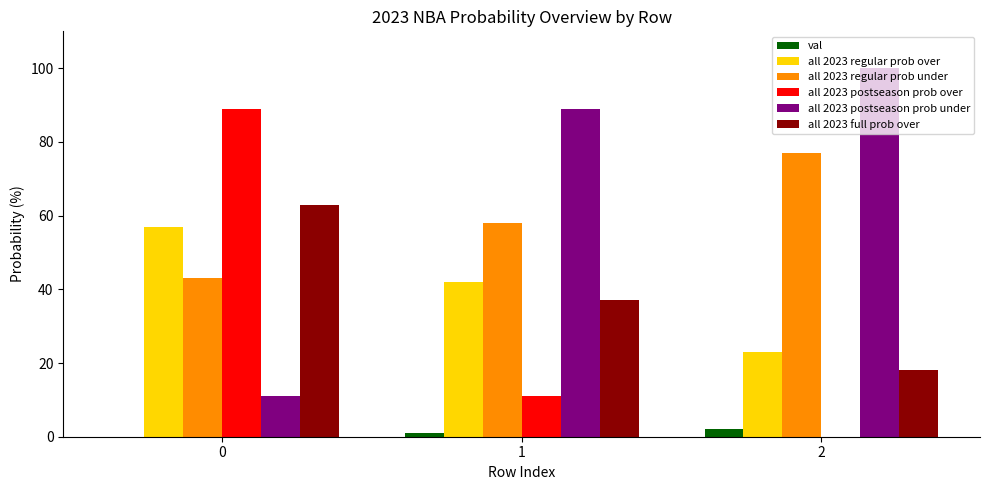

Is it true that all 2023 postseason prob under equals 178 at 2?

False